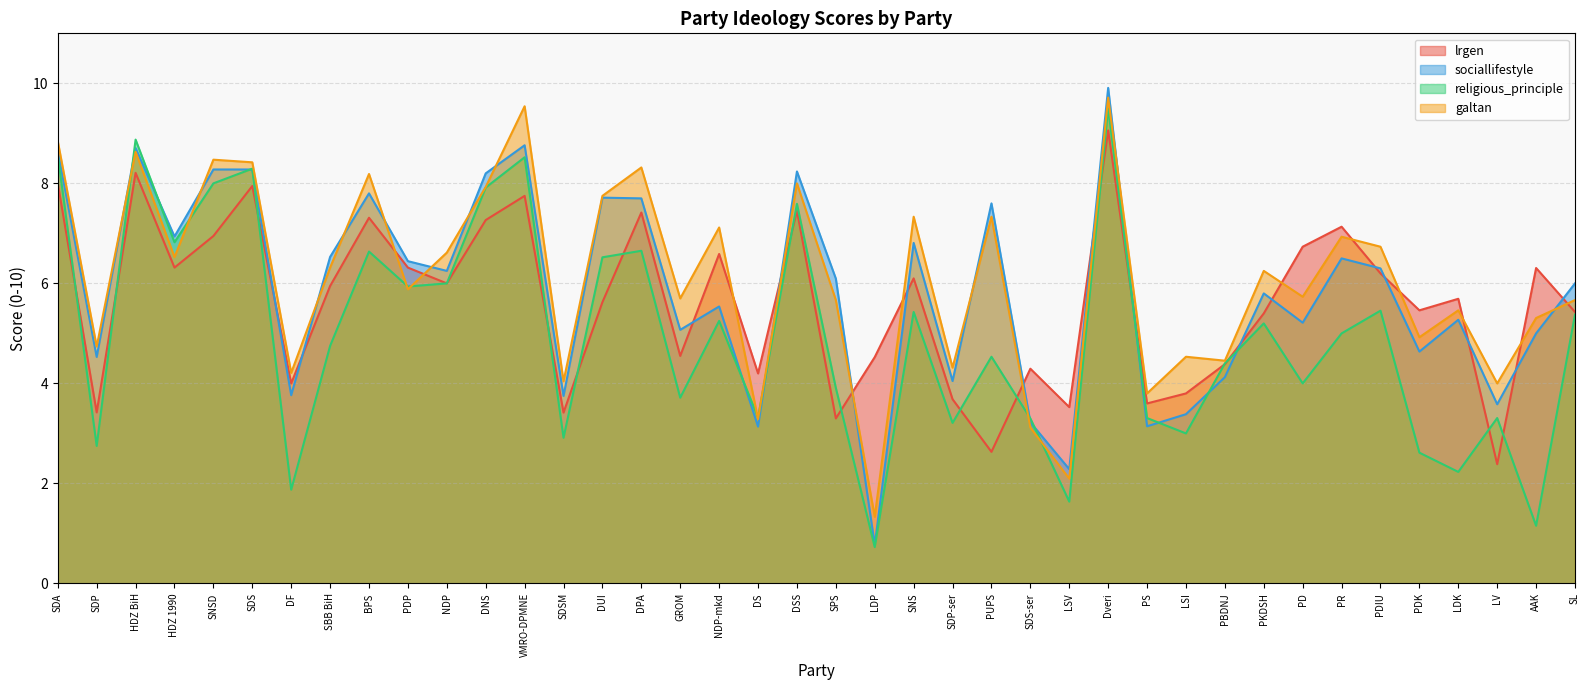

Is the value of lrgen at HDZ BiH greater than the value of galtan at SDA?

No